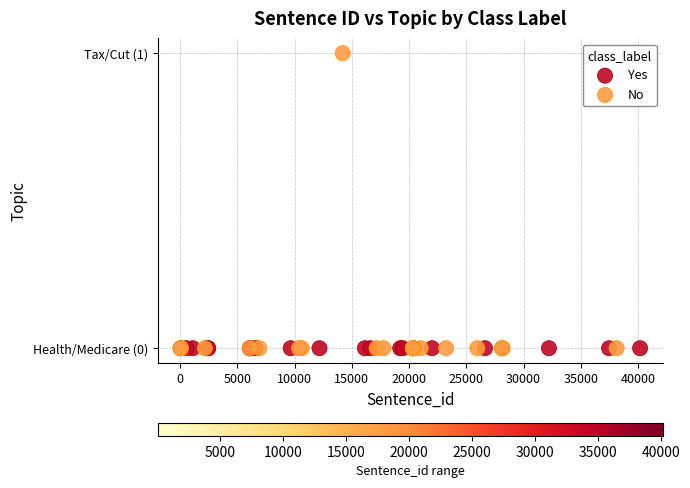

What are all the series names shown in the legend?

Yes, No